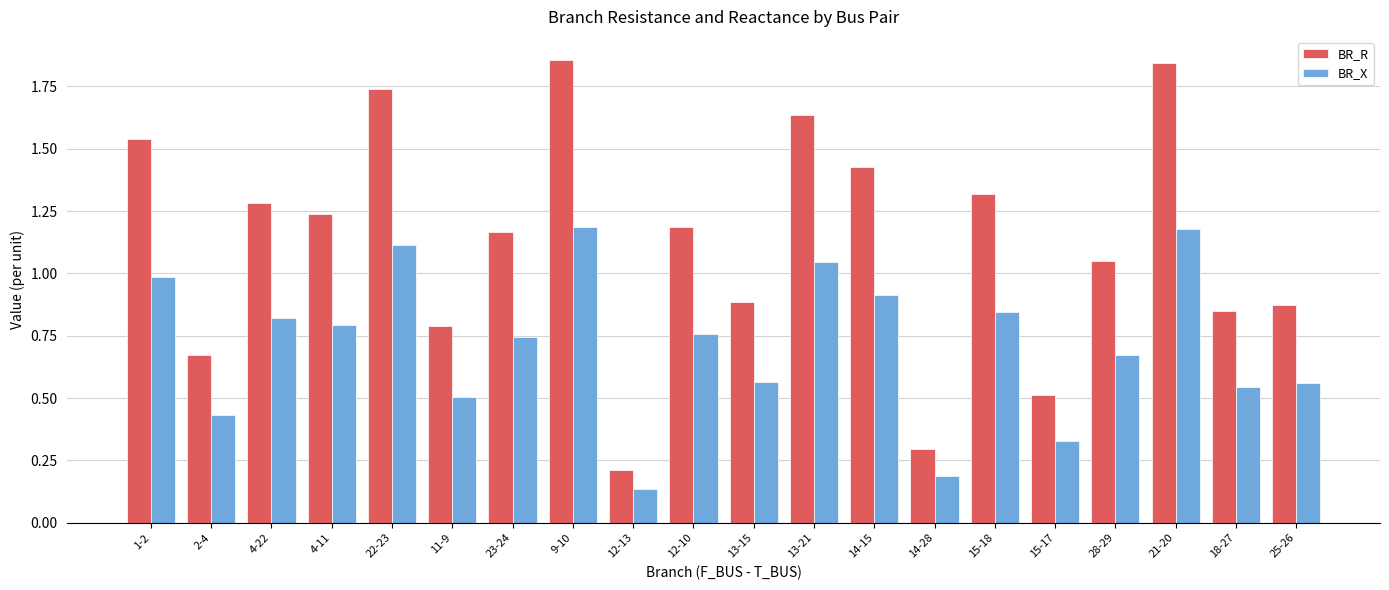

What is the label of the 17th bar from the right?

4-11